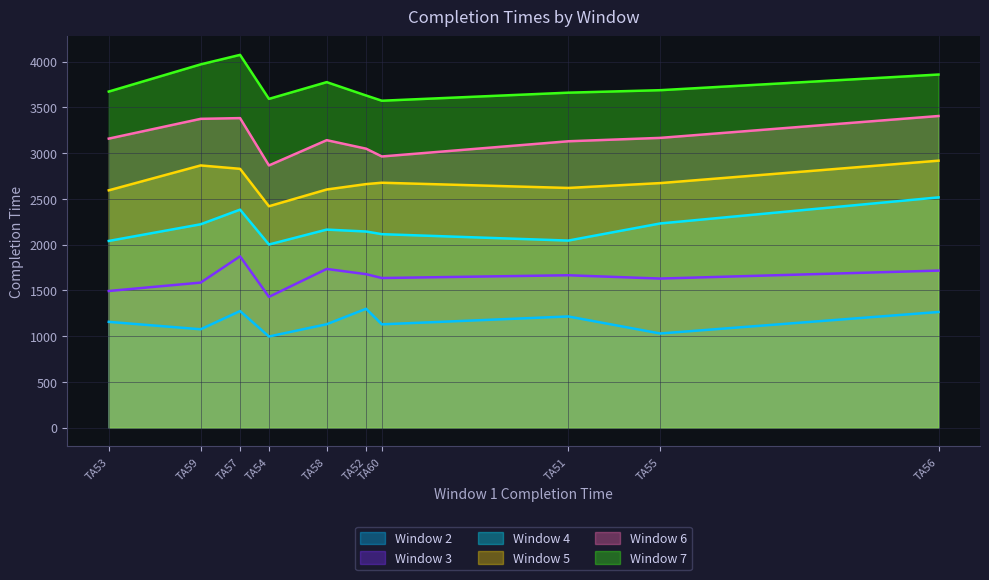

How many data points in Window 4 are less than 2165?

5